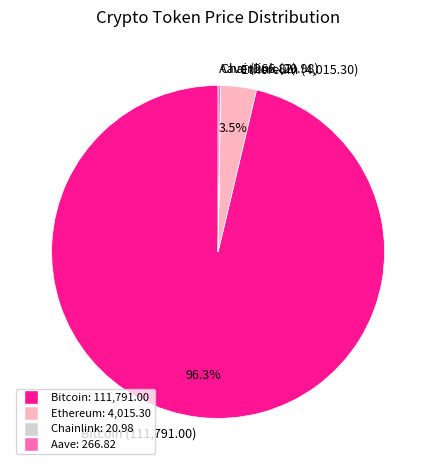

Combined, do Ethereum (4,015.30) and Bitcoin (111,791.00) account for over 50%?

Yes